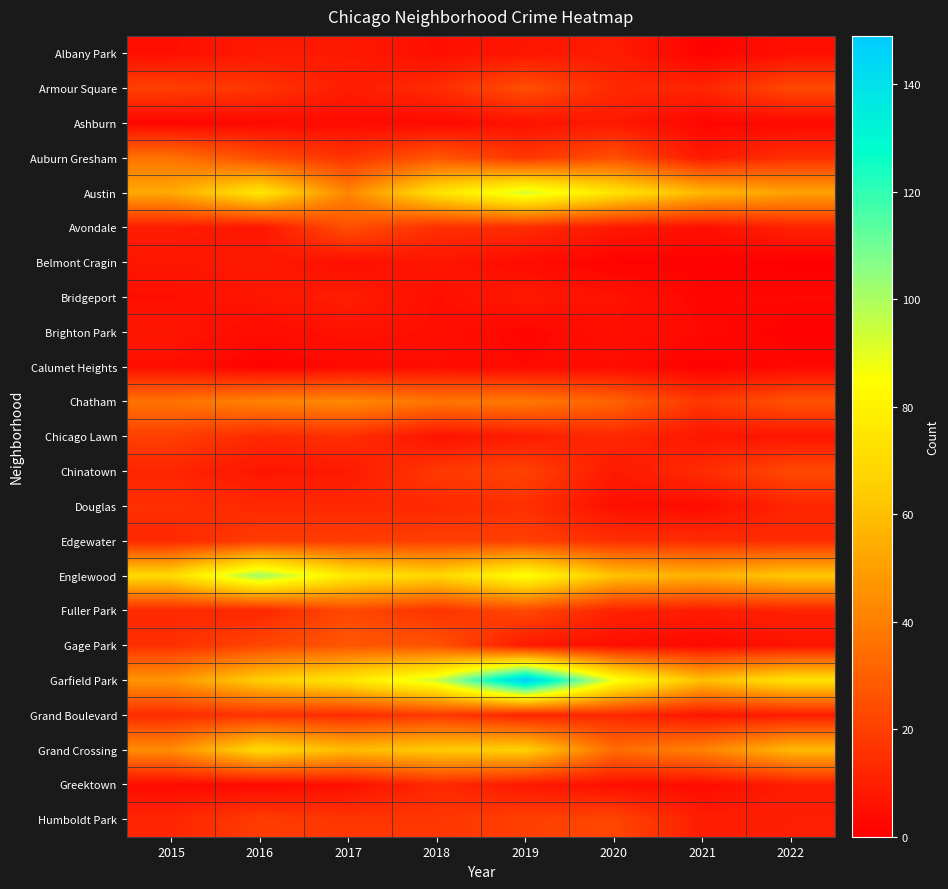

Which series has the widest spread of values?

Garfield Park